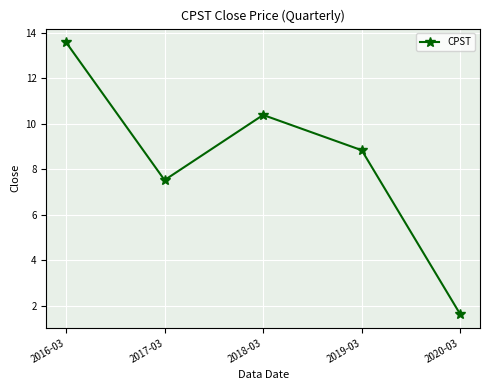

What is the ratio of the value at 2018-03 to the value at 2017-03?

1.4